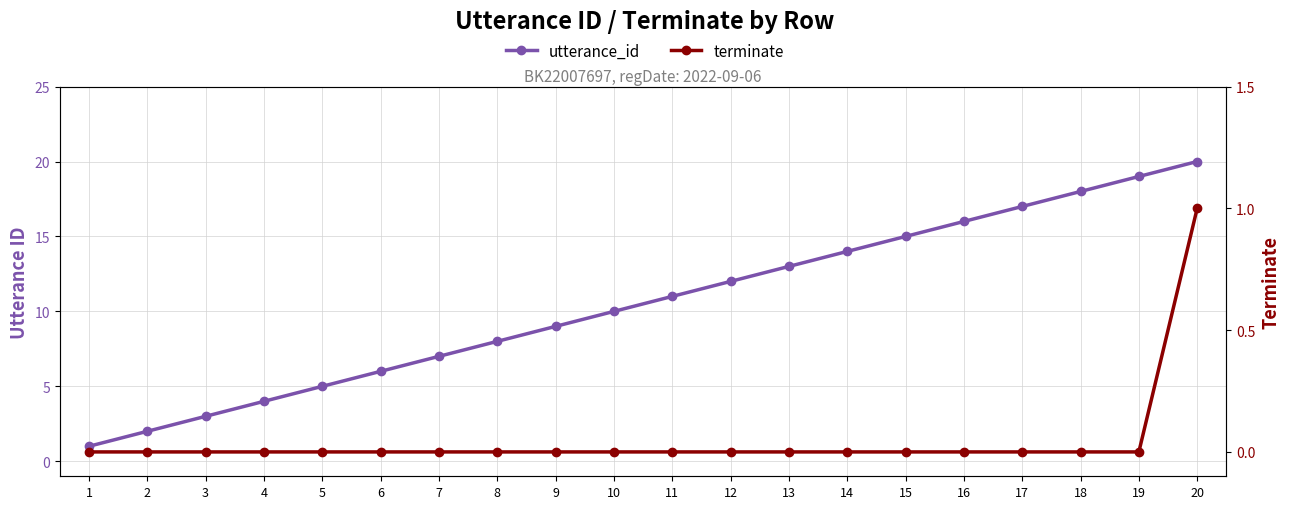

What is the highest value of the utterance_id series?

20